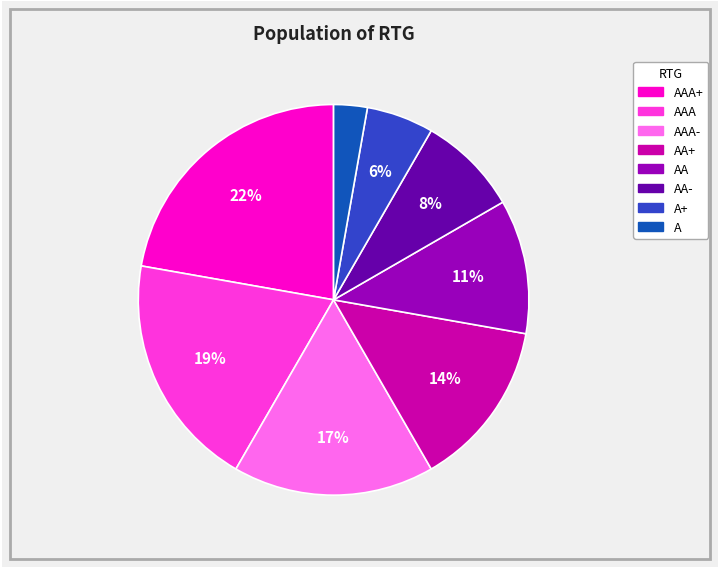

To the nearest percent, what is the difference between the largest and smallest slice percentages?

19%